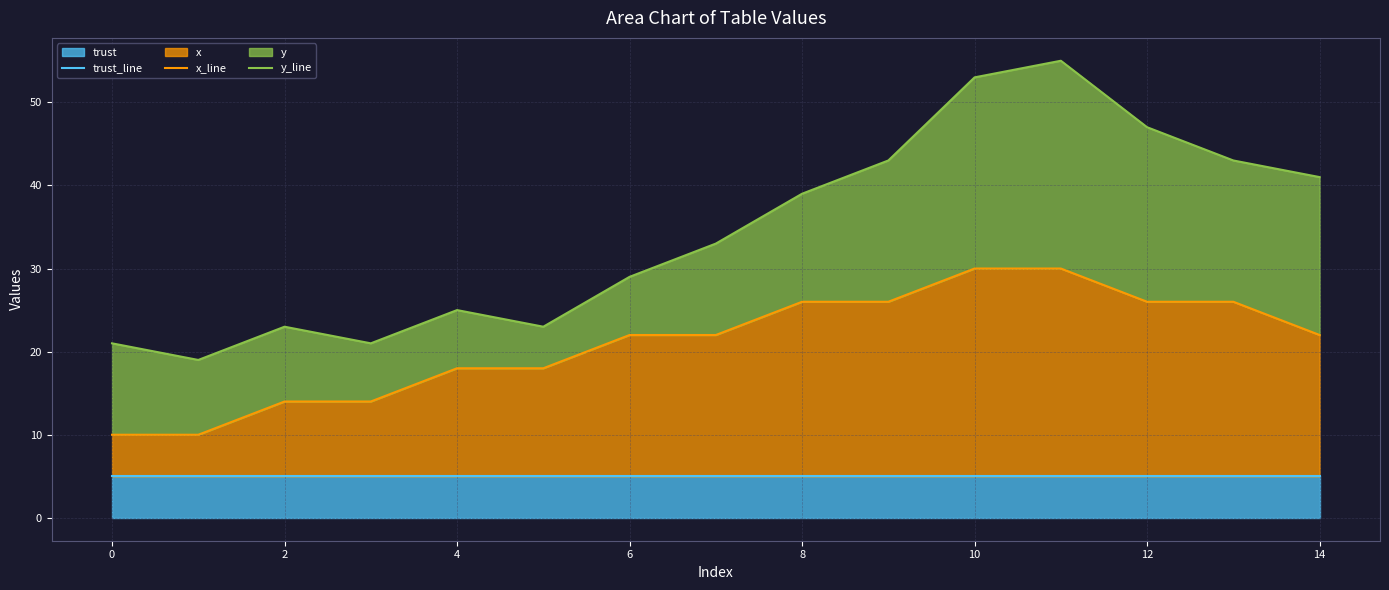

Is the value of trust_line at 12 greater than the value of y_line at 4?

No